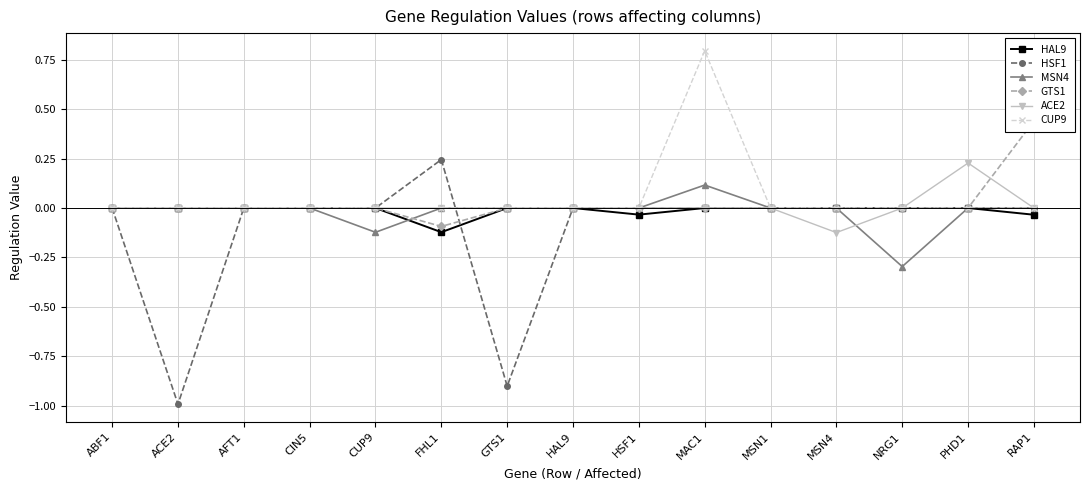

At which label does CUP9 reach its peak?

MAC1